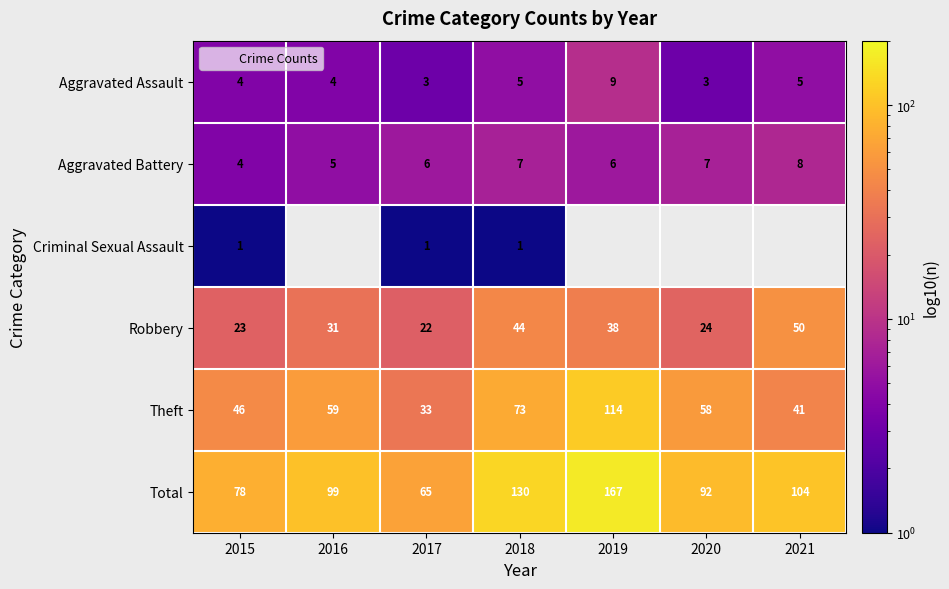

List the series in order of their overall mean, highest first.

Total, Theft, Aggravated Battery, Criminal Sexual Assault, Robbery, Aggravated Assault